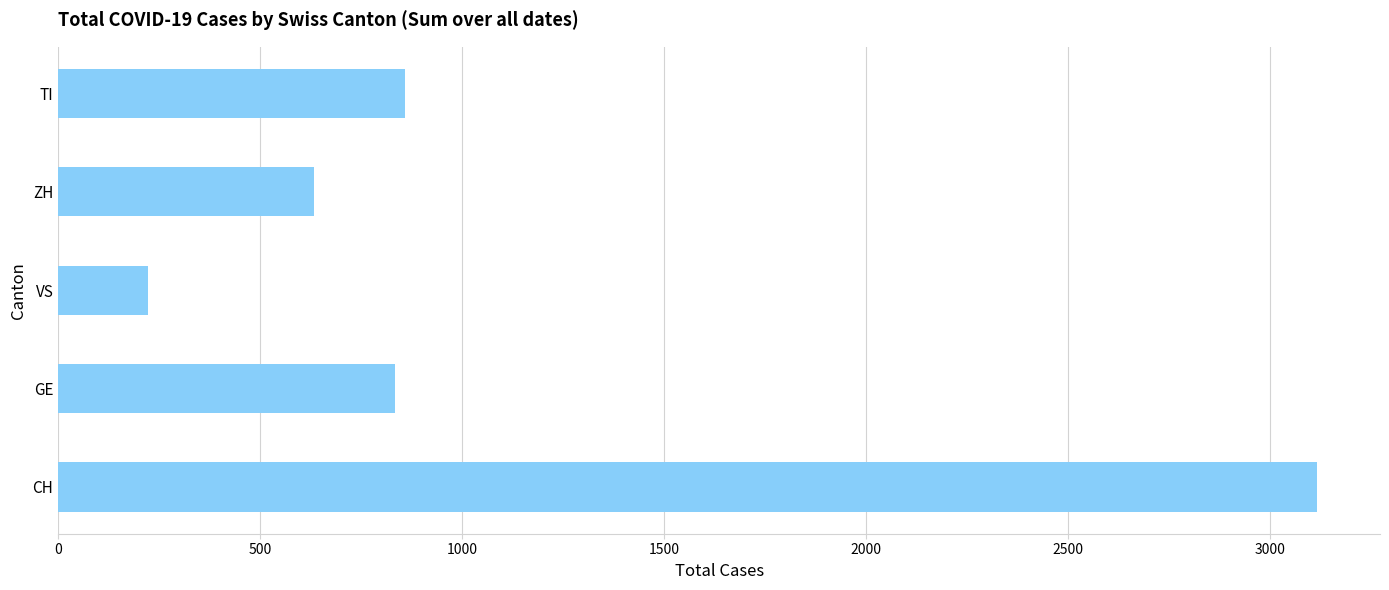

The value at GE is 1452. True or false?

False